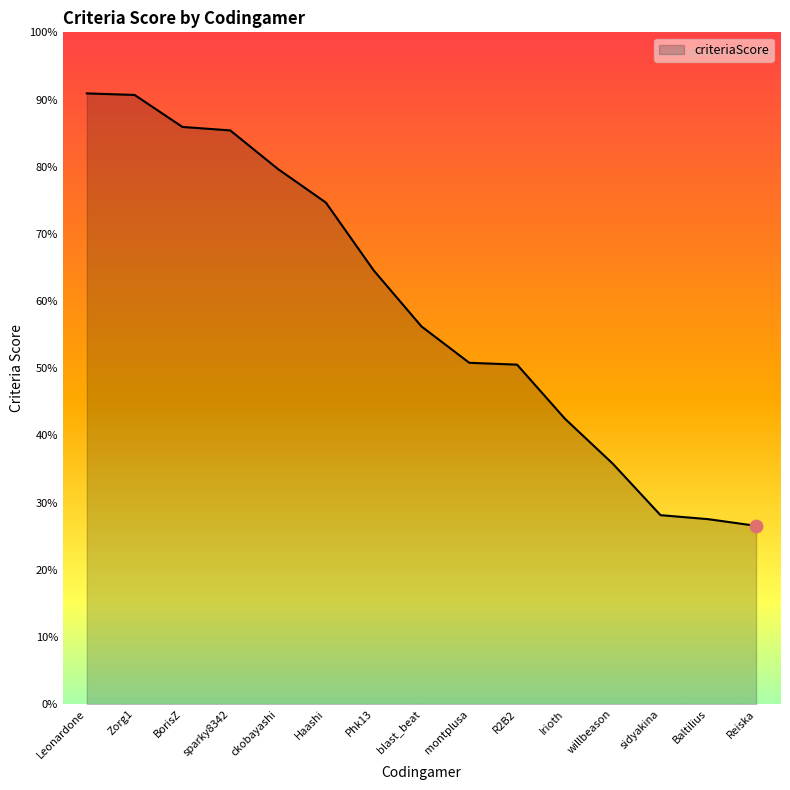

Between Irioth and willbeason, which is larger?

Irioth